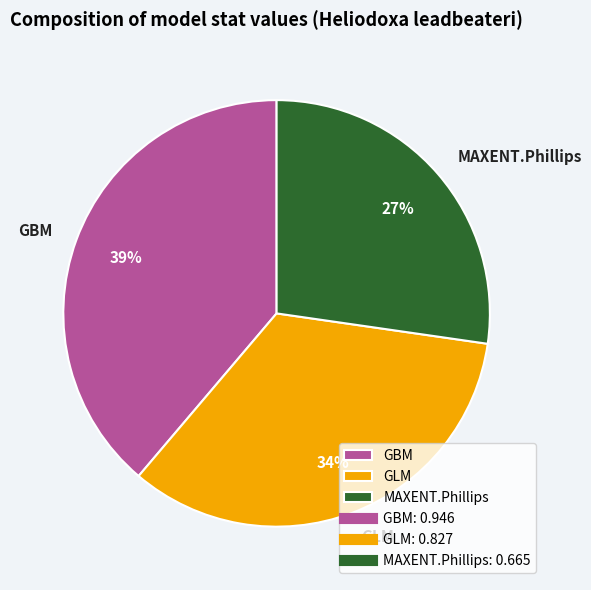

Which slice is the largest?

GBM